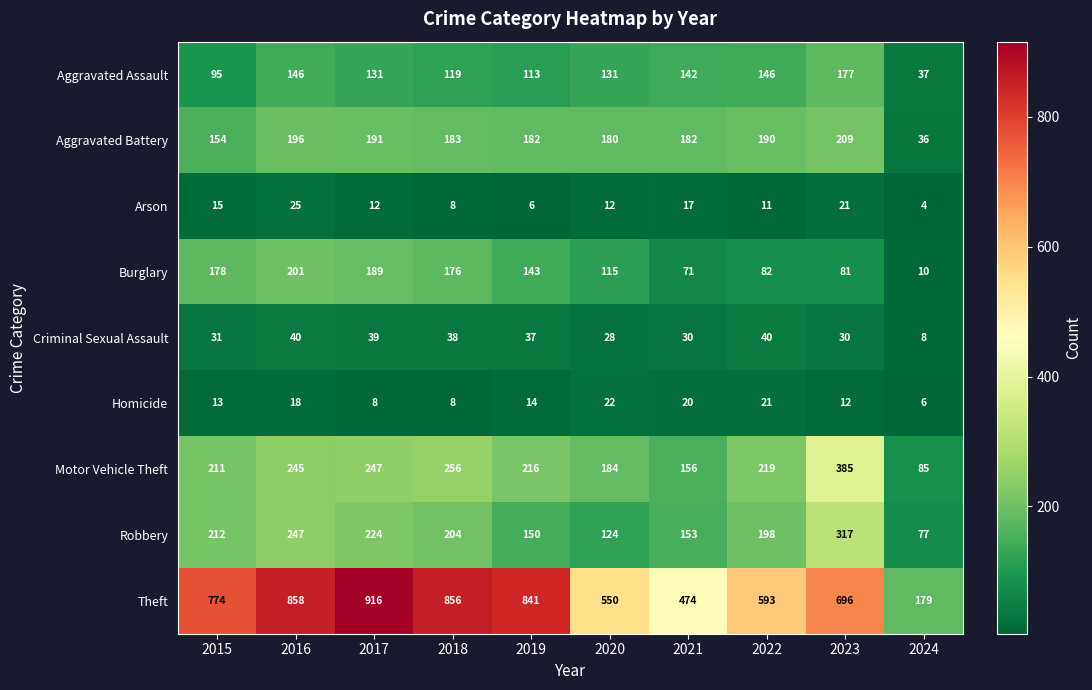

At which label does Aggravated Assault reach its peak?

2023